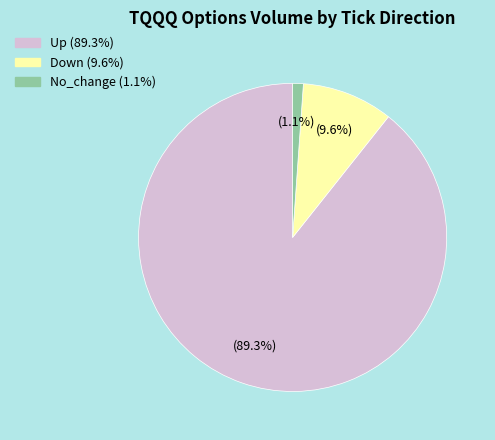

What is the smallest slice in the pie chart?

No_change (1.1%)